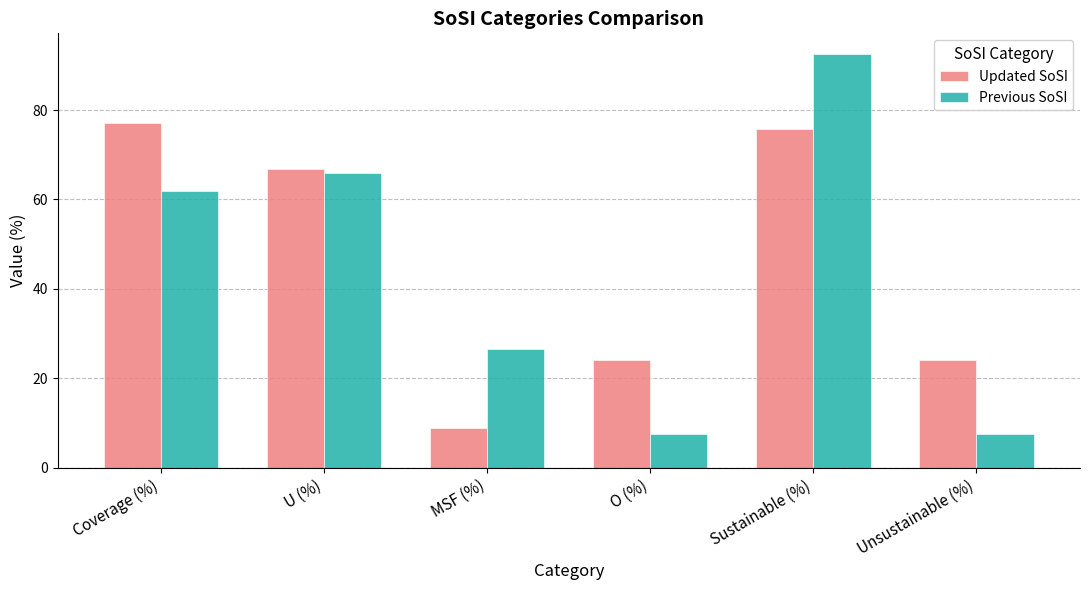

What is the value of the Previous SoSI bar at the 4th from the left?

7.5